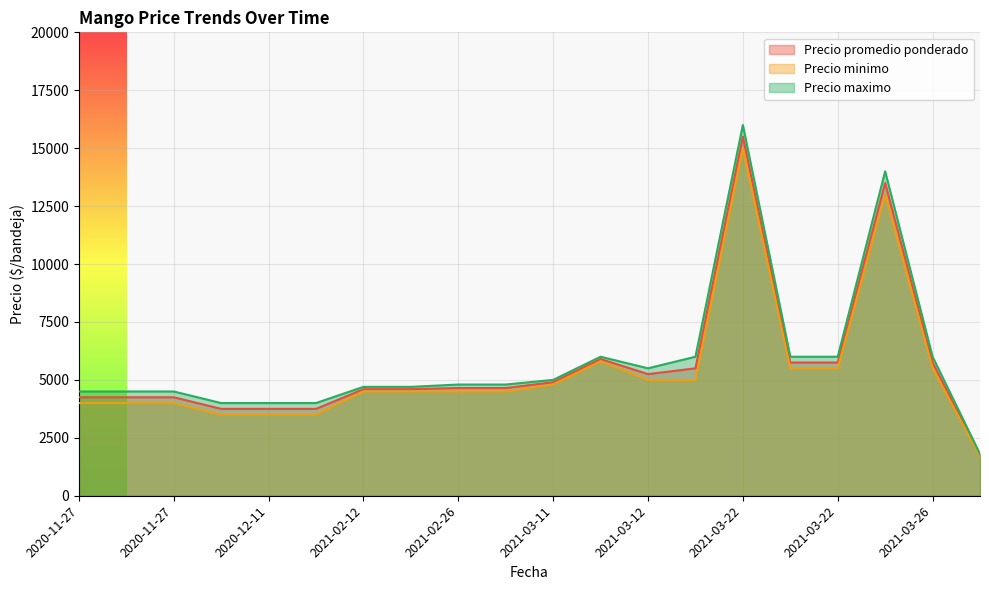

How many lines are shown in the chart?

3